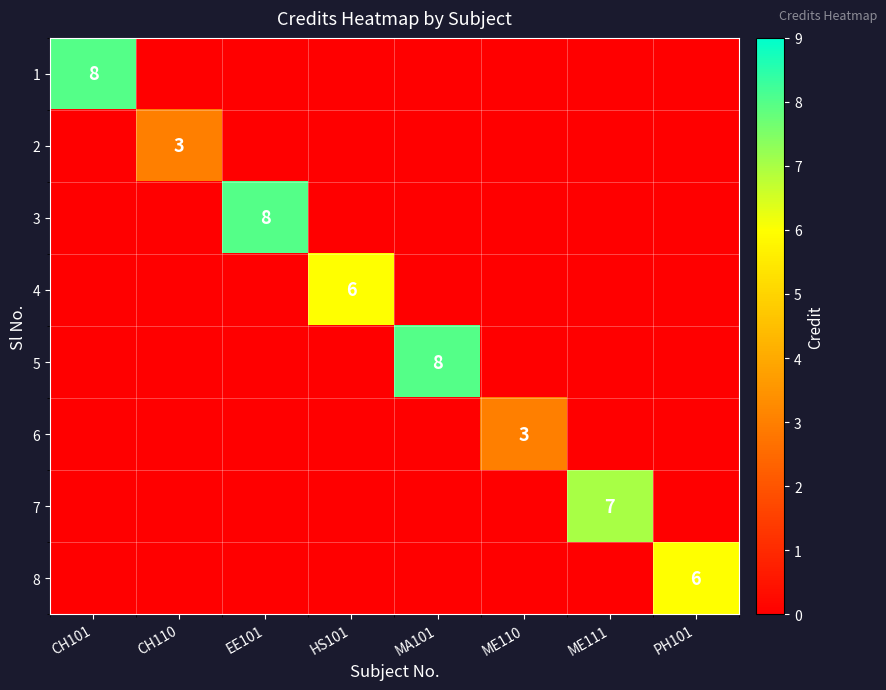

What is the average value of the 7 series?

1